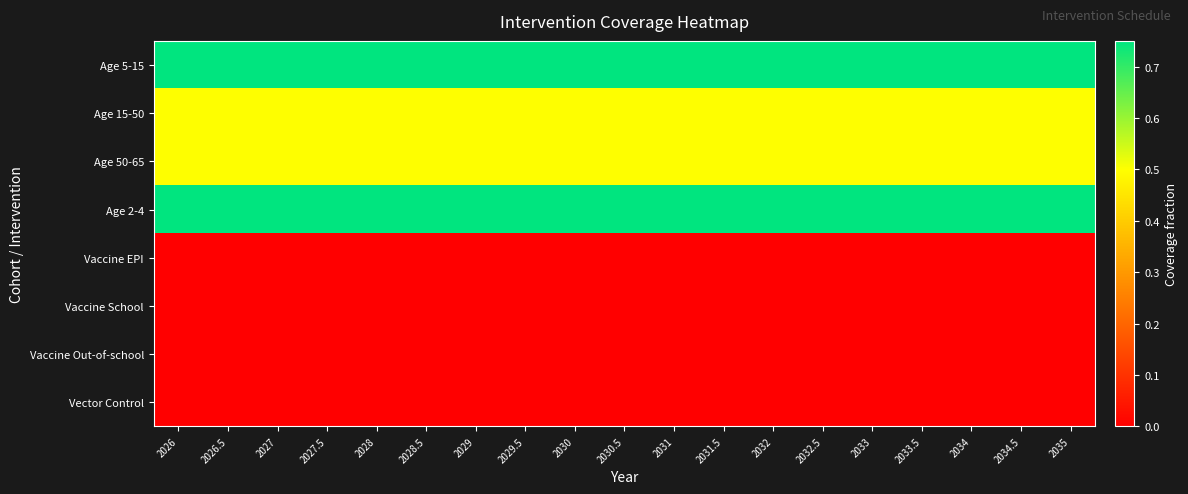

Reading left to right, what are all the values shown in this chart?

Age 5-15: 2026=0.8	2026.5=0.8	2027=0.8	2027.5=0.8	2028=0.8	2028.5=0.8	2029=0.8	2029.5=0.8	2030=0.8	2030.5=0.8	2031=0.8	2031.5=0.8	2032=0.8	2032.5=0.8	2033=0.8	2033.5=0.8	2034=0.8	2034.5=0.8	2035=0.8
Age 15-50: 2026=0.5	2026.5=0.5	2027=0.5	2027.5=0.5	2028=0.5	2028.5=0.5	2029=0.5	2029.5=0.5	2030=0.5	2030.5=0.5	2031=0.5	2031.5=0.5	2032=0.5	2032.5=0.5	2033=0.5	2033.5=0.5	2034=0.5	2034.5=0.5	2035=0.5
Age 50-65: 2026=0.5	2026.5=0.5	2027=0.5	2027.5=0.5	2028=0.5	2028.5=0.5	2029=0.5	2029.5=0.5	2030=0.5	2030.5=0.5	2031=0.5	2031.5=0.5	2032=0.5	2032.5=0.5	2033=0.5	2033.5=0.5	2034=0.5	2034.5=0.5	2035=0.5
Age 2-4: 2026=0.8	2026.5=0.8	2027=0.8	2027.5=0.8	2028=0.8	2028.5=0.8	2029=0.8	2029.5=0.8	2030=0.8	2030.5=0.8	2031=0.8	2031.5=0.8	2032=0.8	2032.5=0.8	2033=0.8	2033.5=0.8	2034=0.8	2034.5=0.8	2035=0.8
Vaccine EPI: 2026=0.0	2026.5=0.0	2027=0.0	2027.5=0.0	2028=0.0	2028.5=0.0	2029=0.0	2029.5=0.0	2030=0.0	2030.5=0.0	2031=0.0	2031.5=0.0	2032=0.0	2032.5=0.0	2033=0.0	2033.5=0.0	2034=0.0	2034.5=0.0	2035=0.0
Vaccine School: 2026=0.0	2026.5=0.0	2027=0.0	2027.5=0.0	2028=0.0	2028.5=0.0	2029=0.0	2029.5=0.0	2030=0.0	2030.5=0.0	2031=0.0	2031.5=0.0	2032=0.0	2032.5=0.0	2033=0.0	2033.5=0.0	2034=0.0	2034.5=0.0	2035=0.0
Vaccine Out-of-school: 2026=0.0	2026.5=0.0	2027=0.0	2027.5=0.0	2028=0.0	2028.5=0.0	2029=0.0	2029.5=0.0	2030=0.0	2030.5=0.0	2031=0.0	2031.5=0.0	2032=0.0	2032.5=0.0	2033=0.0	2033.5=0.0	2034=0.0	2034.5=0.0	2035=0.0
Vector Control: 2026=0.0	2026.5=0.0	2027=0.0	2027.5=0.0	2028=0.0	2028.5=0.0	2029=0.0	2029.5=0.0	2030=0.0	2030.5=0.0	2031=0.0	2031.5=0.0	2032=0.0	2032.5=0.0	2033=0.0	2033.5=0.0	2034=0.0	2034.5=0.0	2035=0.0